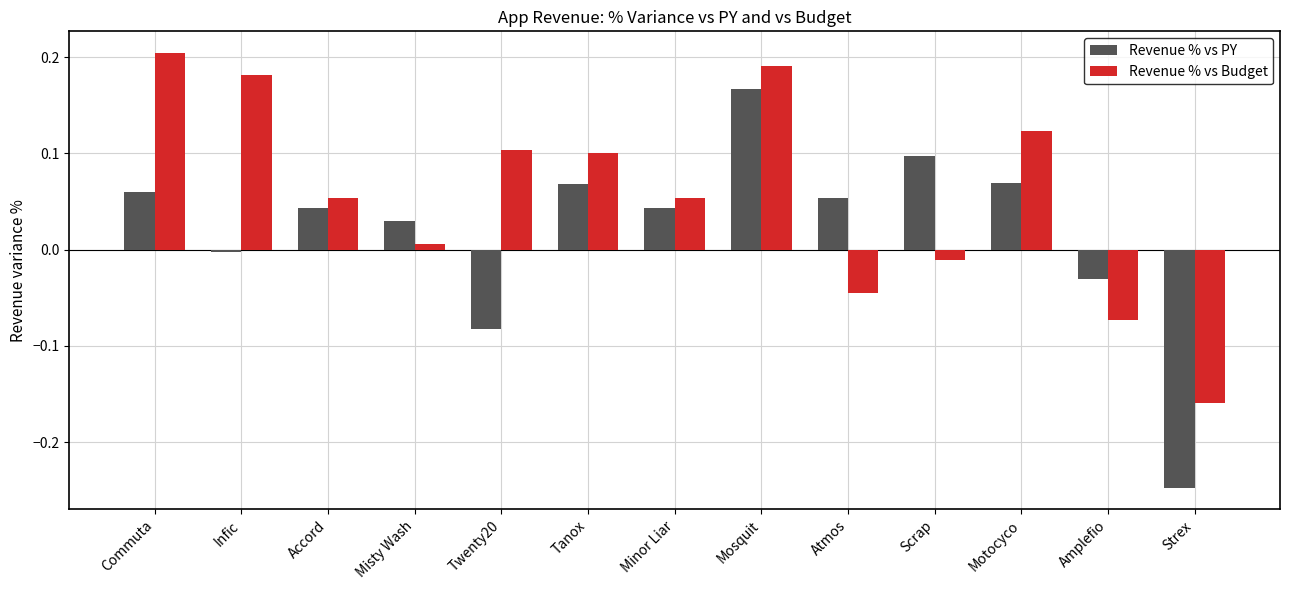

True or false: Revenue % vs PY has a value of 0.1 at Motocyco.

True